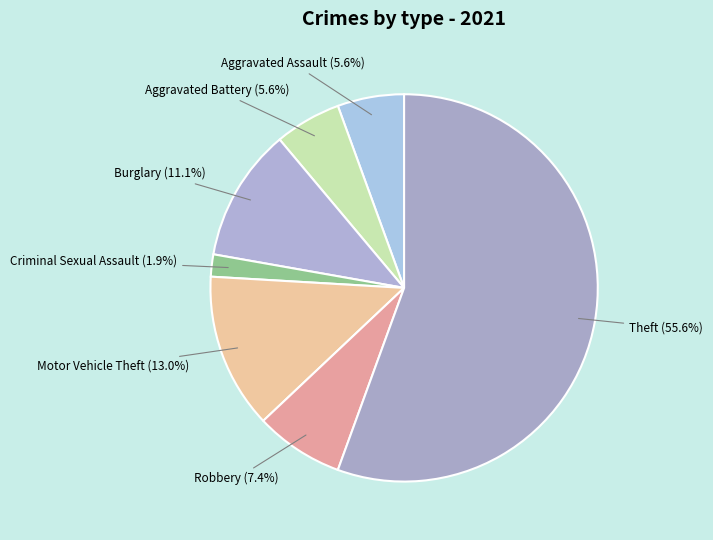

How many segments does this pie chart have?

7